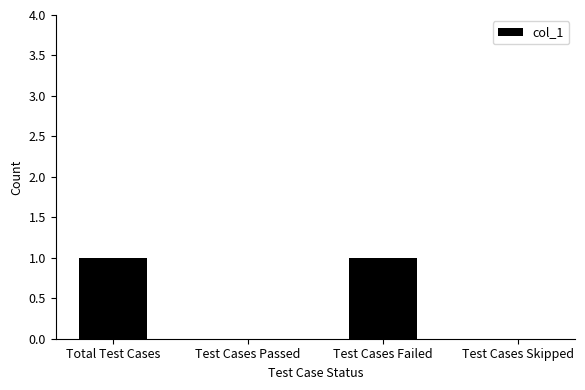

True or false: the data shows 0 at Test Cases Skipped.

True